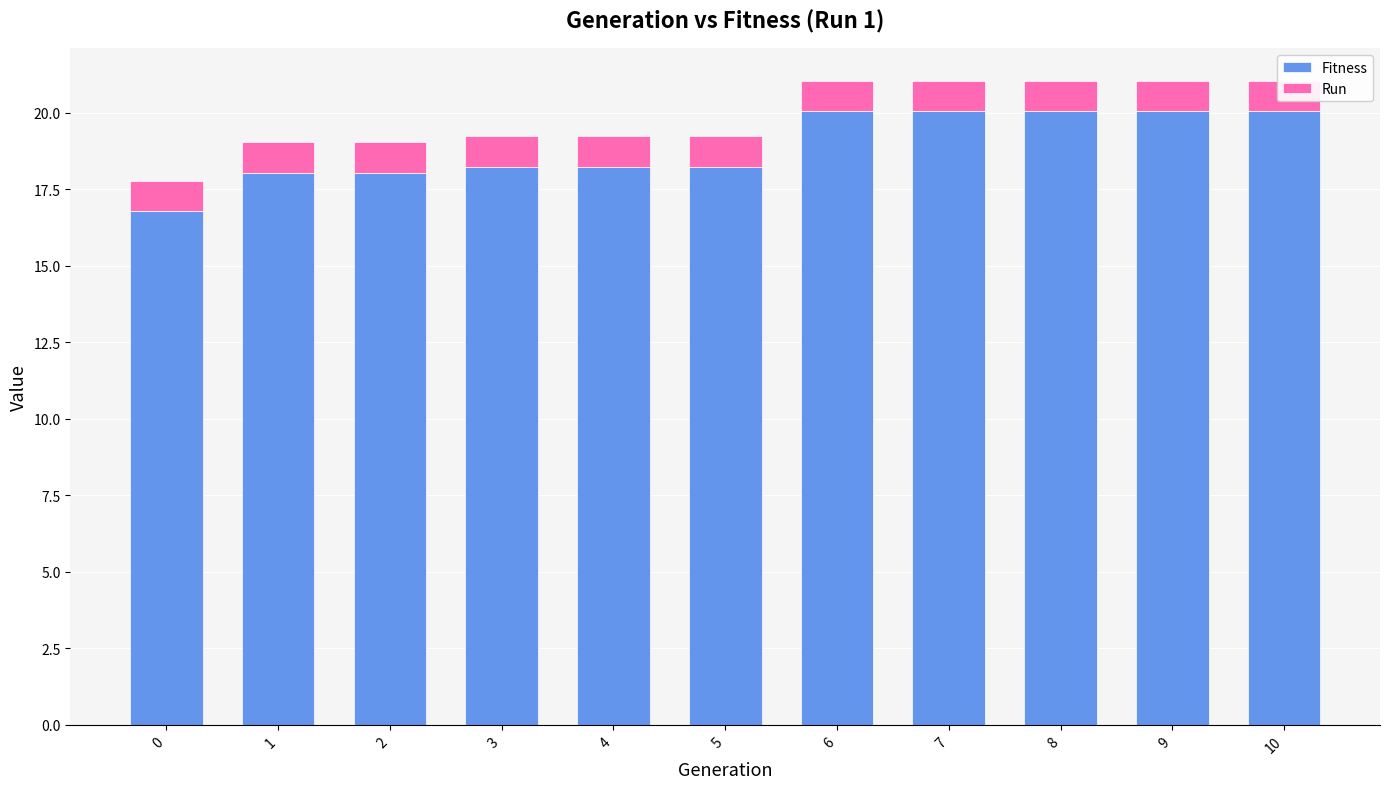

What is the value of the Run bar at the 11th from the left?

1.0